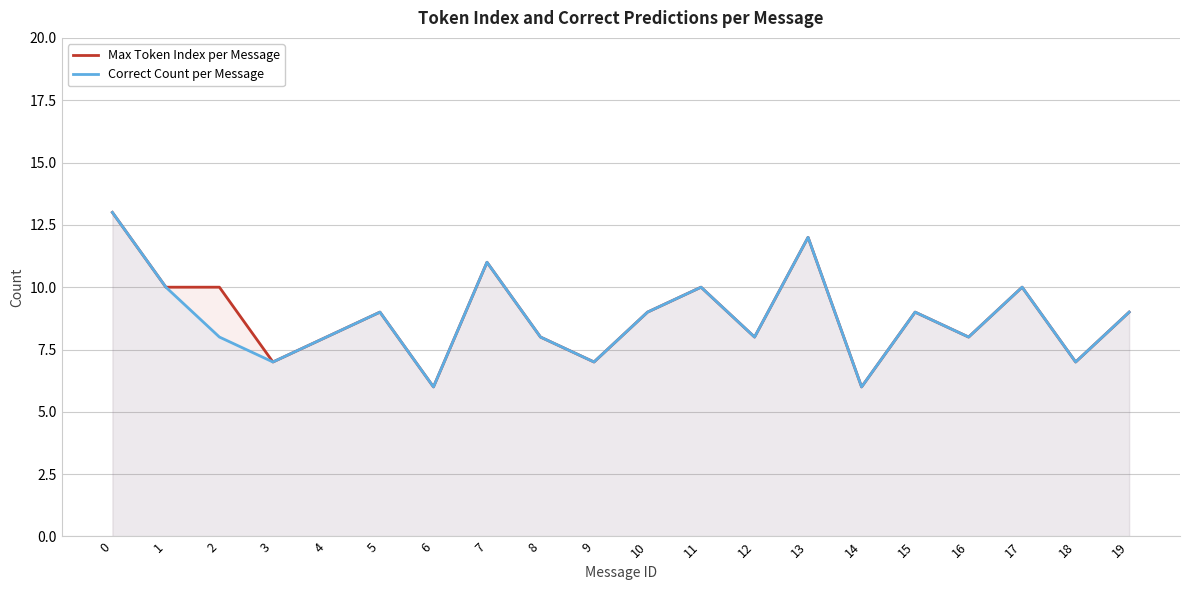

At which category does Max Token Index per Message reach its first local peak?

5